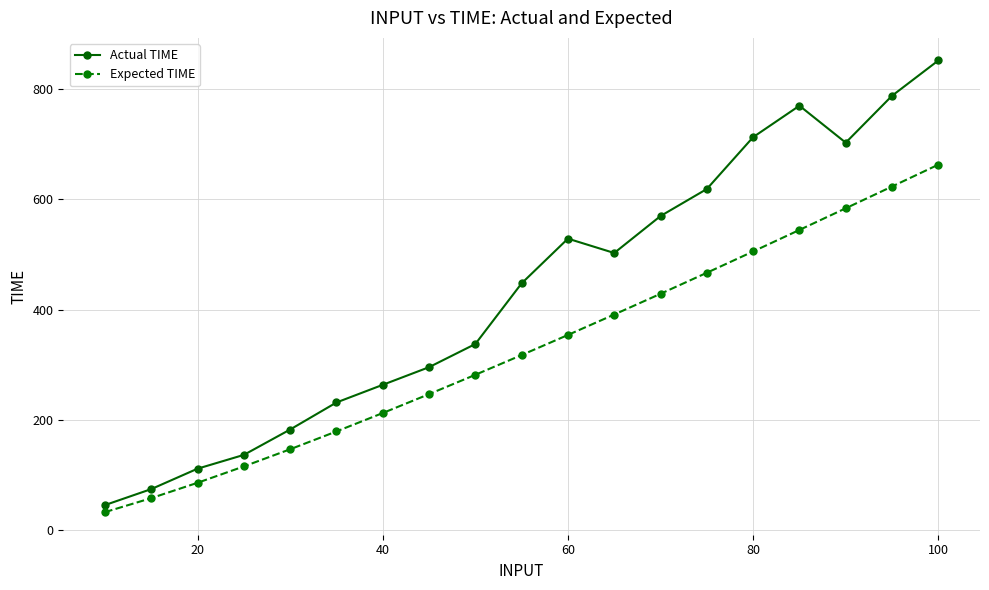

Reading left to right, transcribe all the data shown in this chart.

Actual TIME: 46.0	75.0	112.0	137.0	183.0	232.0	264.0	296.0	338.0	448.0	529.0	503.0	570.0	619.0	713.0	770.0	703.0	788.0	852.0
Expected TIME: 33.2	58.6	86.4	116.1	147.2	179.5	212.9	247.1	282.2	318.0	354.4	391.5	429.0	467.2	505.8	544.8	584.1	623.5	663.2